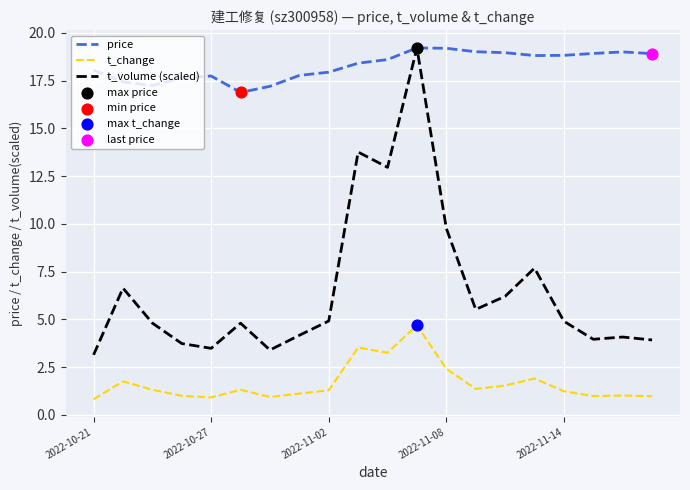

True or false: price and t_change cross at least once.

False